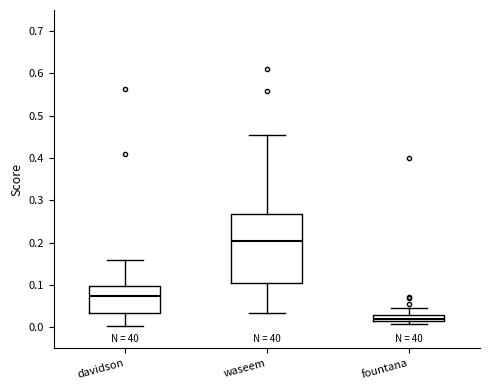

Where does the upper whisker of the box for waseem end on the y-axis? The values are not printed on the chart, so give them approximately, as read against the axis.

0.45